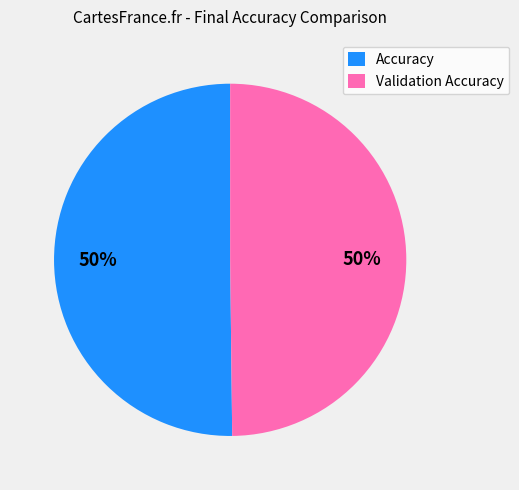

Is it true that Accuracy is 61% of the pie?

False